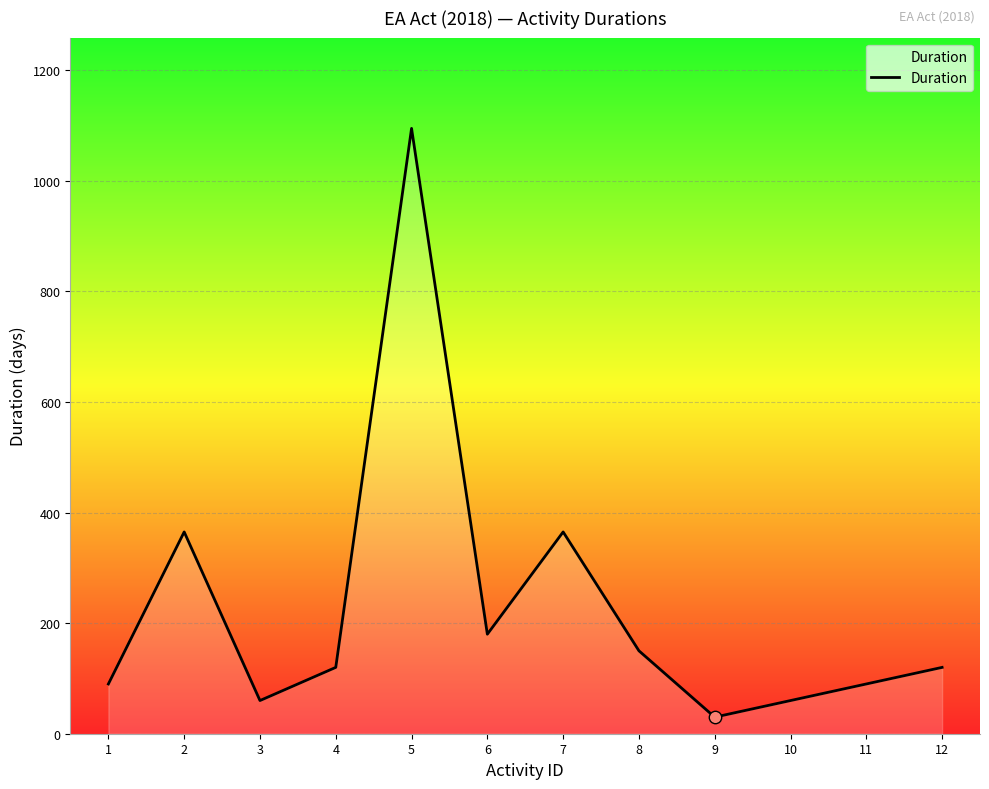

What is the change in value from 8 to 9?

-120